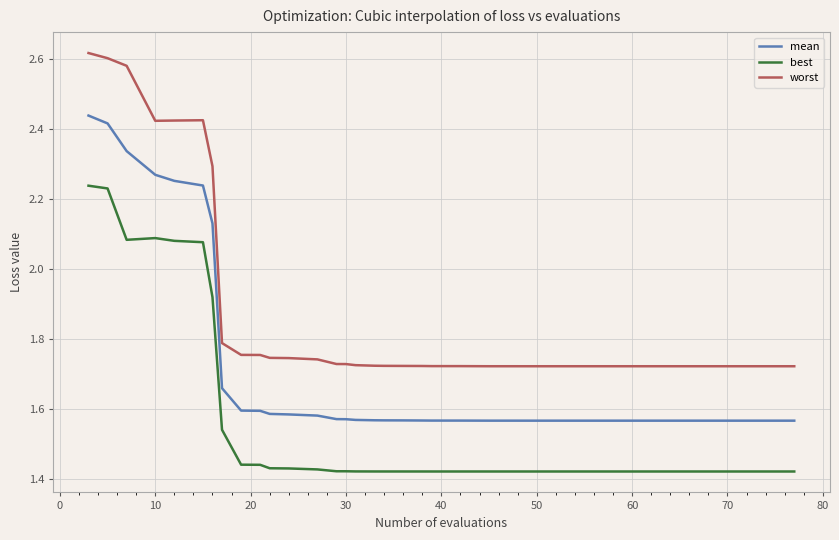

List the series in order of their overall mean, highest first.

worst, mean, best